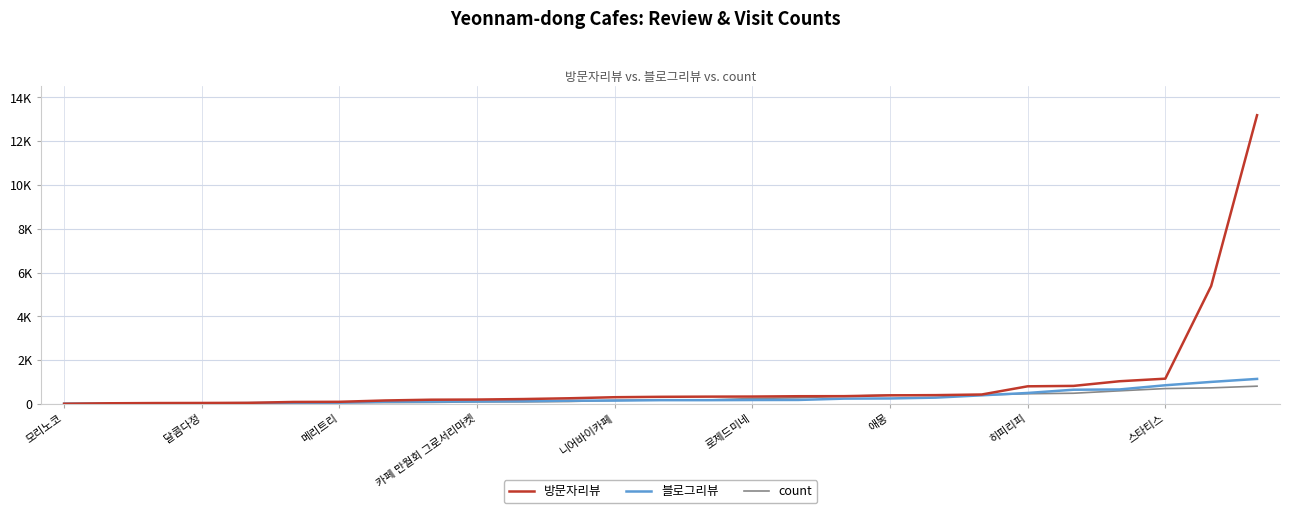

What are all the series names shown in the legend?

방문자리뷰, 블로그리뷰, count